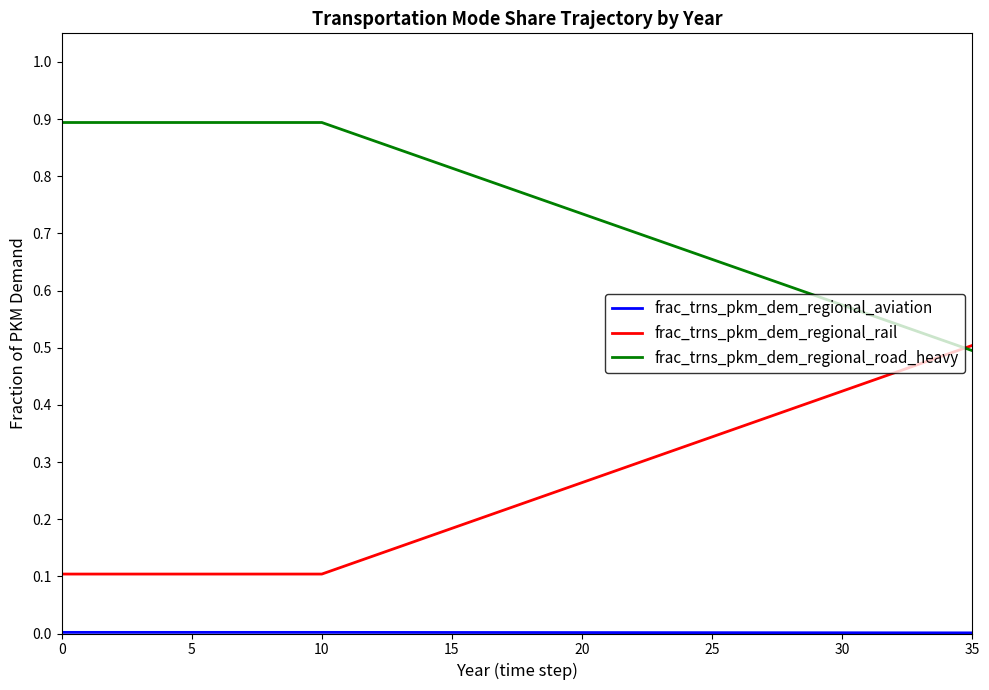

Which series has the largest total across all categories?

frac_trns_pkm_dem_regional_road_heavy